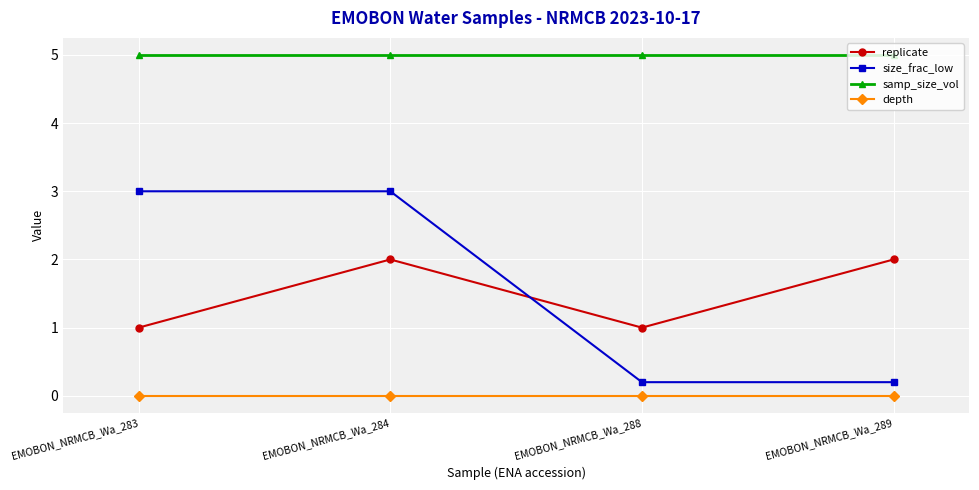

Reading left to right, list all the values displayed in this chart.

replicate: 1.0	2.0	1.0	2.0
size_frac_low: 3.0	3.0	0.2	0.2
samp_size_vol: 5.0	5.0	5.0	5.0
depth: 0.0	0.0	0.0	0.0